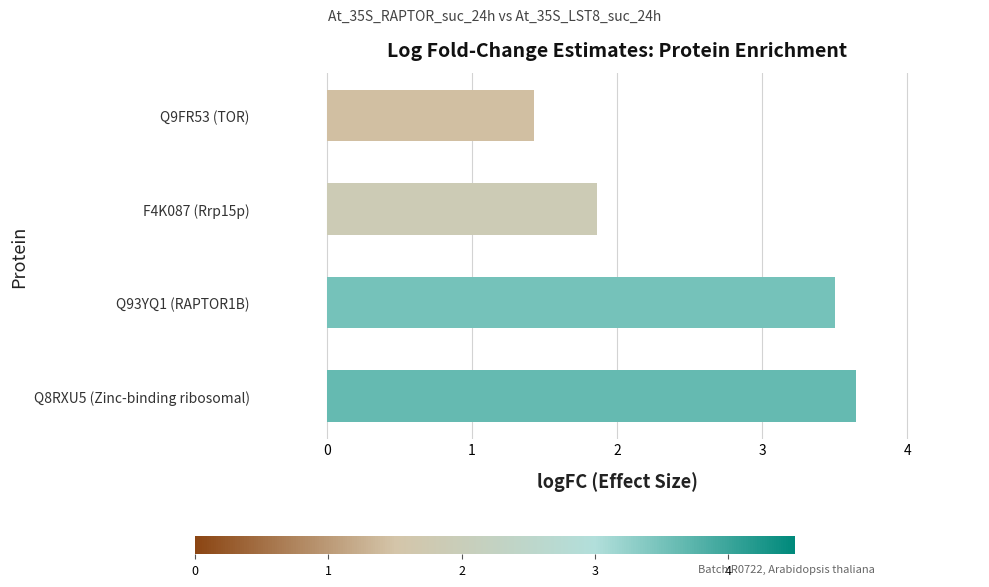

The value at Q93YQ1 (RAPTOR1B) is 1.4. True or false?

False